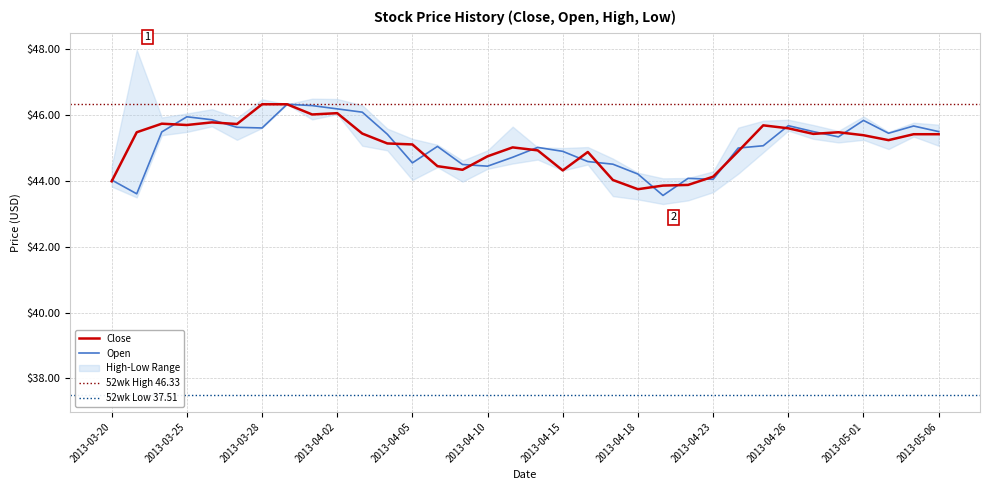

What is the difference between the Open values at 2013-03-20 and 2013-03-22?

1.5